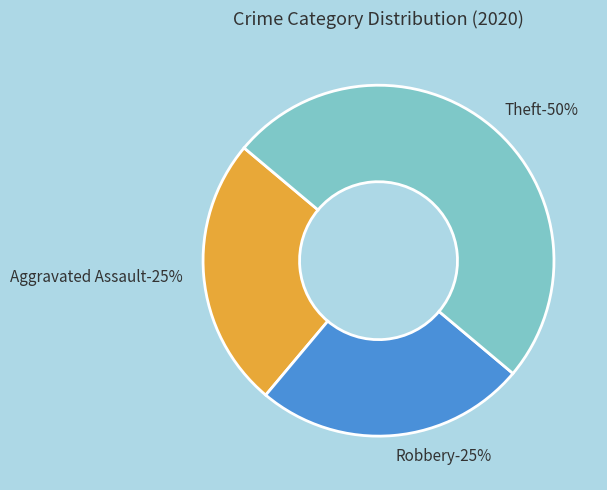

Is there any slice that represents more than half of the pie?

No